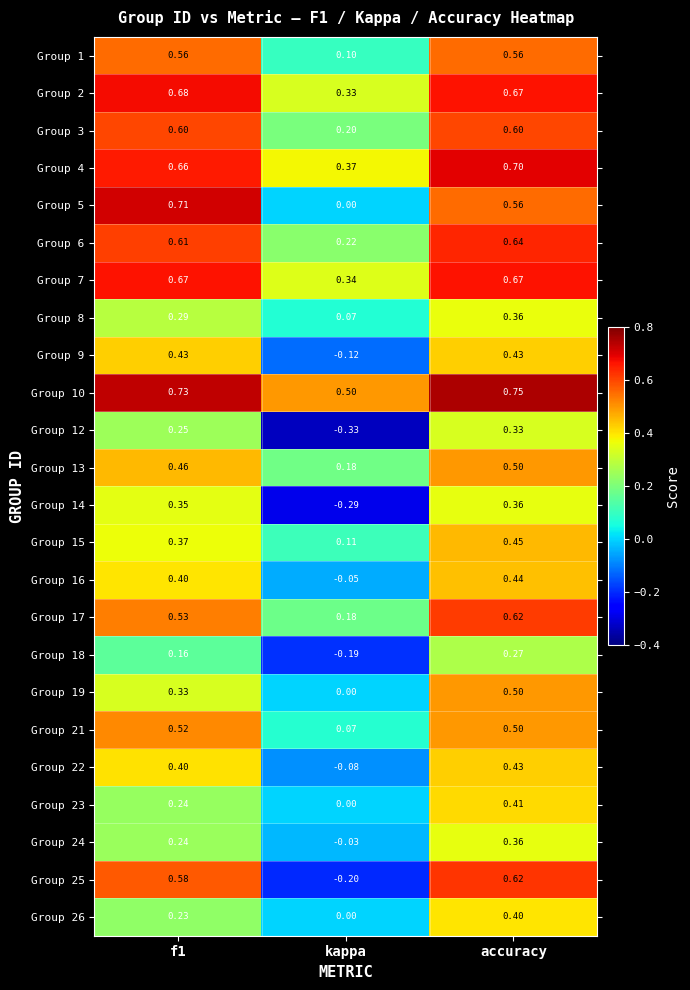

At which category is the sum across all series the highest?

accuracy